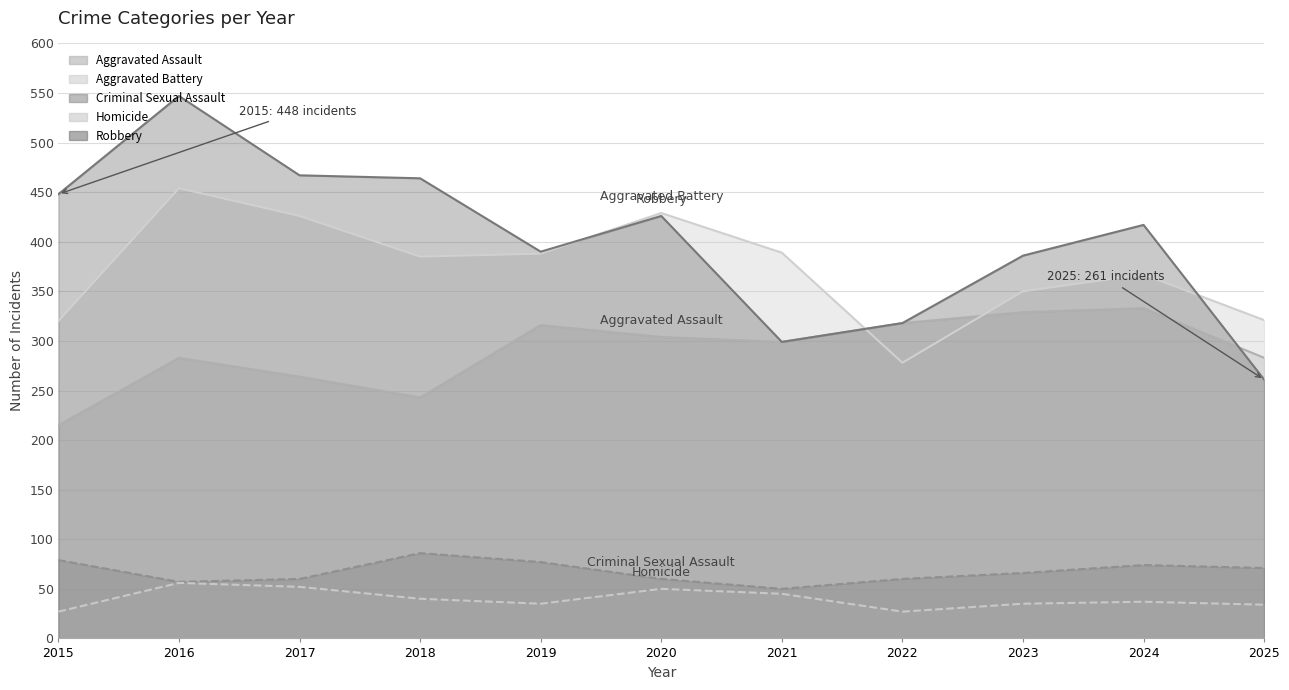

What are all the series names shown in the legend?

Aggravated Assault, Aggravated Battery, Criminal Sexual Assault, Homicide, Robbery